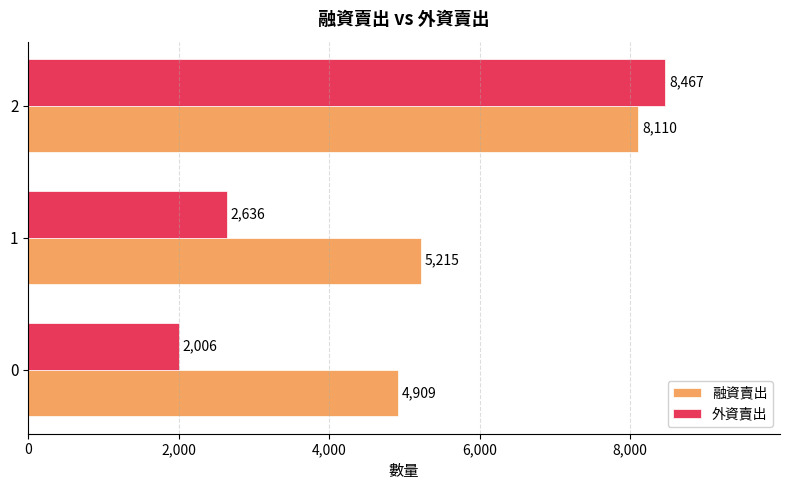

Is the value of 融資賣出 at 1 greater than the value of 外資賣出 at 2?

No